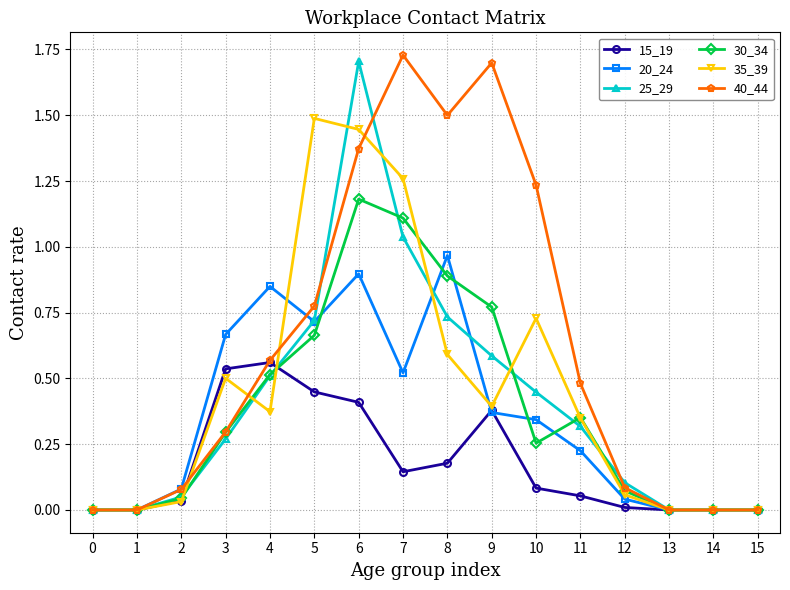

What is the value of the 35_39 point at the 6th from the left?

1.5